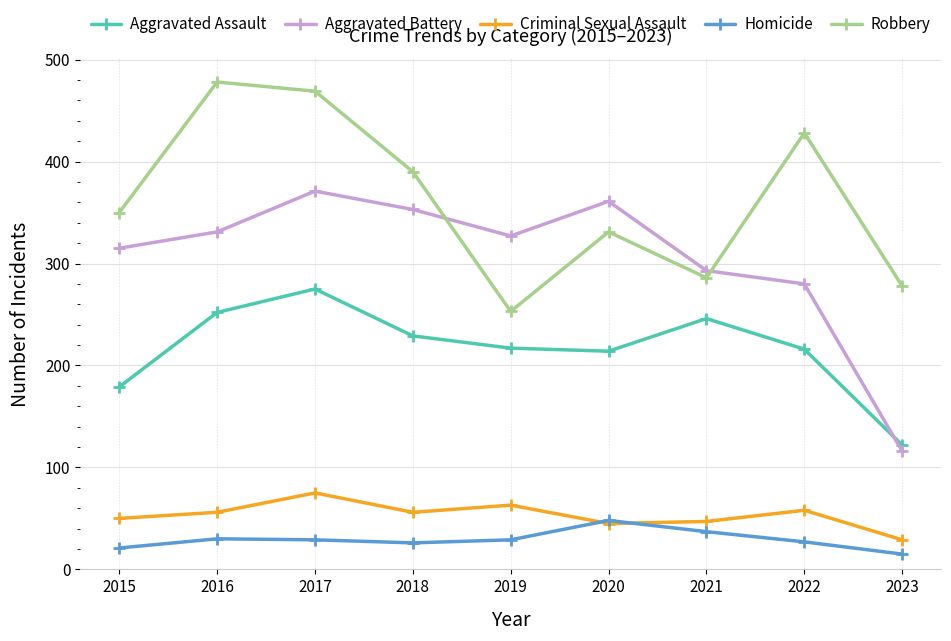

What is the lowest value of the Robbery series?

253